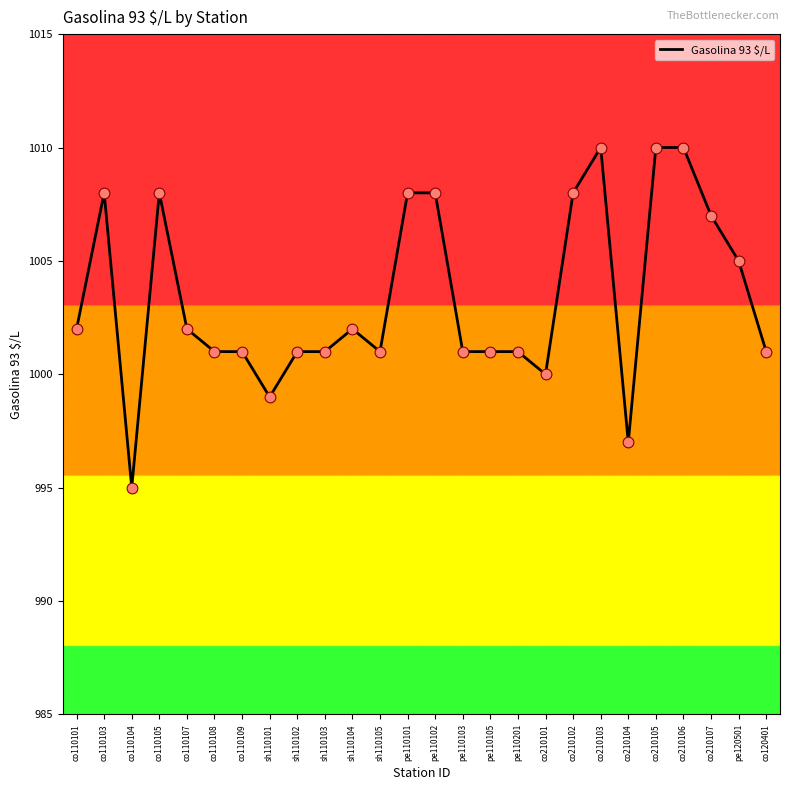

Between co110101 and pe110102, which is larger?

pe110102